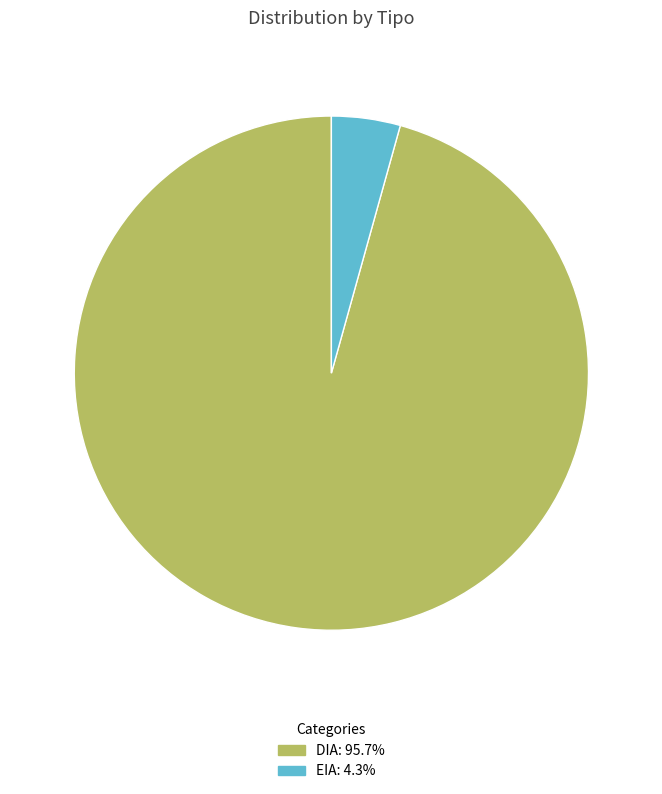

Do DIA and EIA together represent more than half of the pie?

Yes